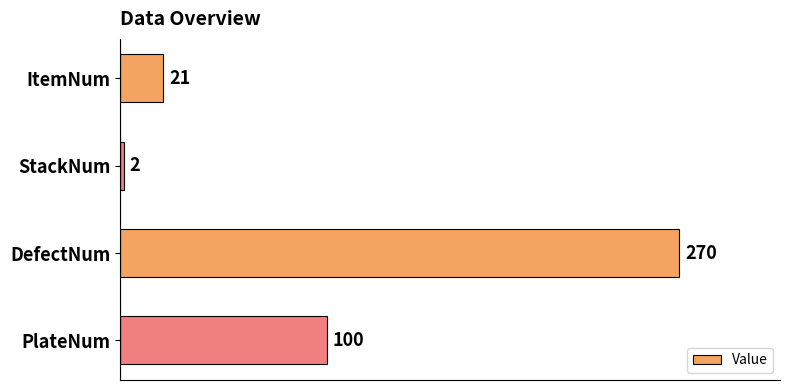

Reading top to bottom, list all the values displayed in this chart.

21	2	270	100